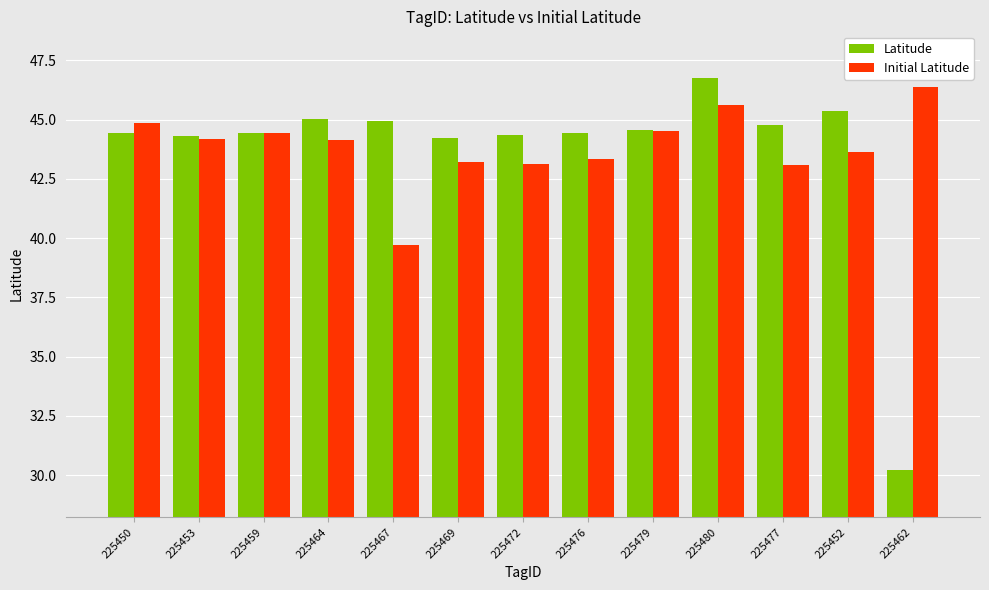

What is the difference between the Initial Latitude values at 225477 and 225462?

3.3